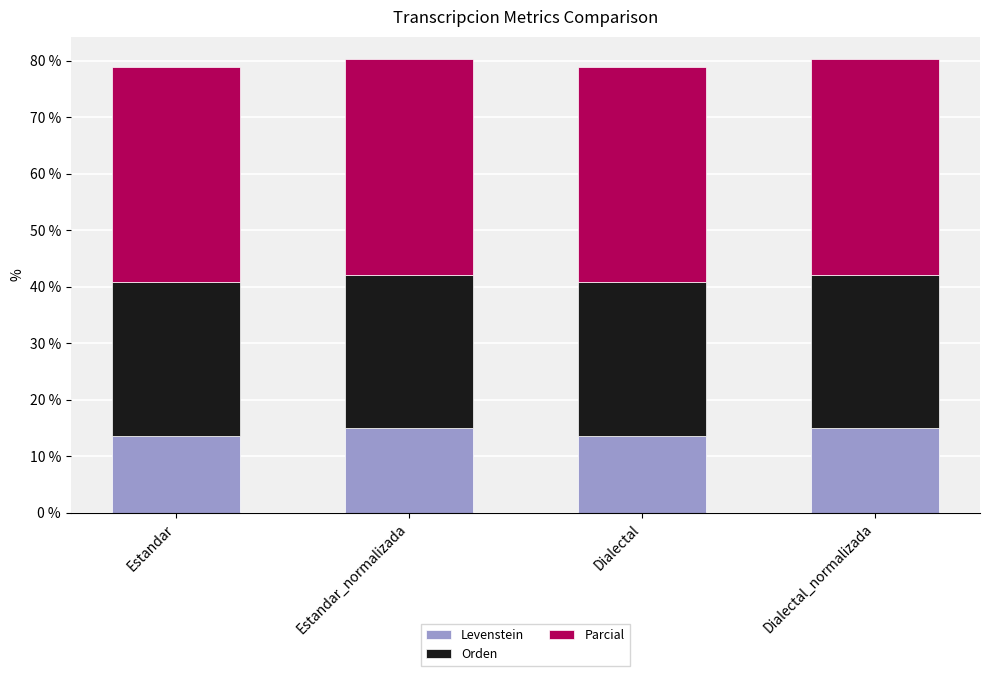

The value of Levenstein at Dialectal is 13.6. True or false?

True